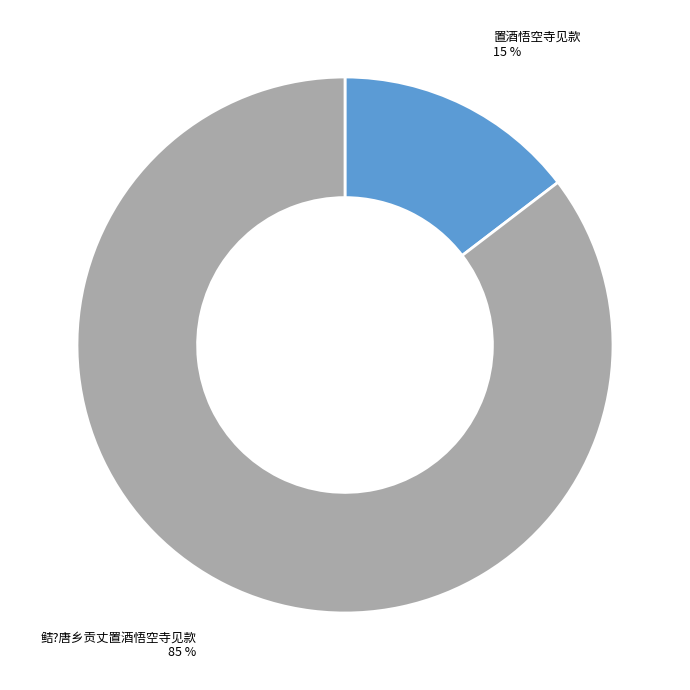

Is the sum of 鲒?唐乡贡丈置酒悟空寺见款 and 置酒悟空寺见款 greater than half?

Yes